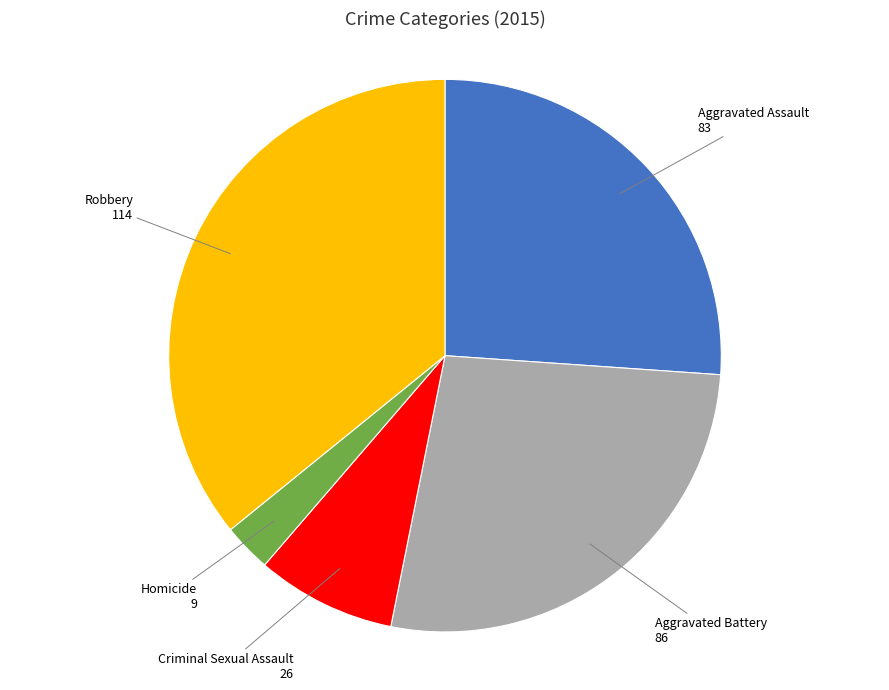

Does any single category account for the majority?

No